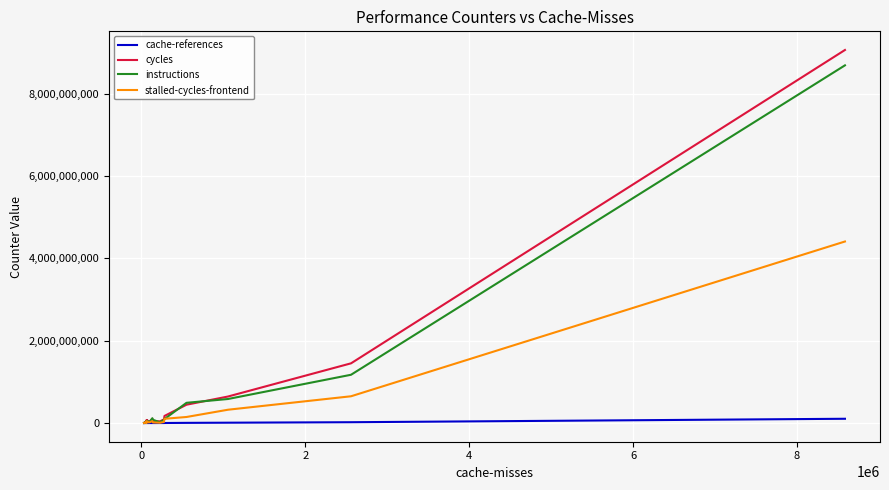

What is the minimum value shown in the chart?

90015